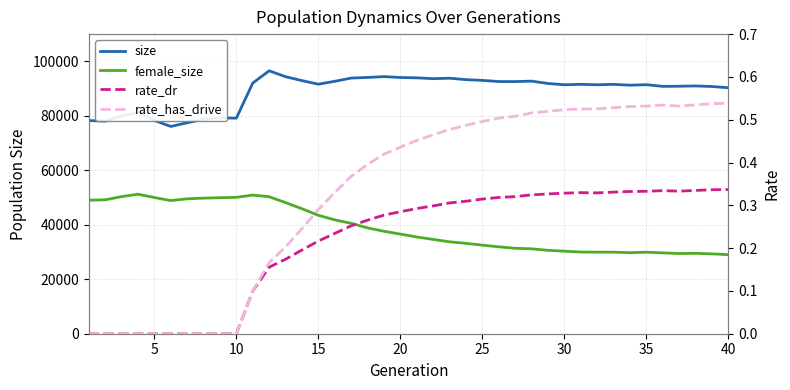

Is the value of rate_dr at 25 greater than the value of size at 37?

No